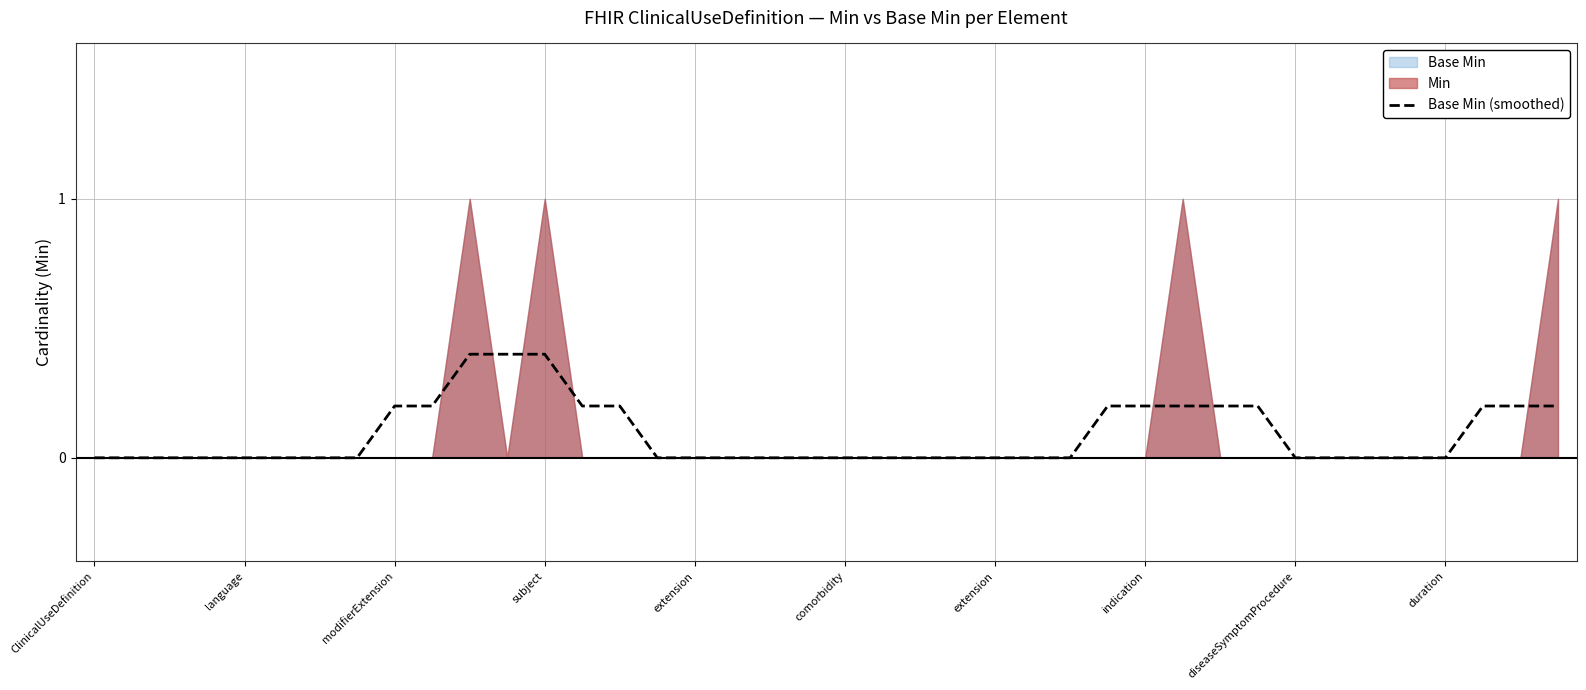

Reading left to right, extract all data points from this chart.

0.0	0.0	0.0	0.0	0.0	0.0	0.0	0.0	0.2	0.2	0.4	0.4	0.4	0.2	0.2	0.0	0.0	0.0	0.0	0.0	0.0	0.0	0.0	0.0	0.0	0.0	0.0	0.2	0.2	0.2	0.2	0.2	0.0	0.0	0.0	0.0	0.0	0.2	0.2	0.2